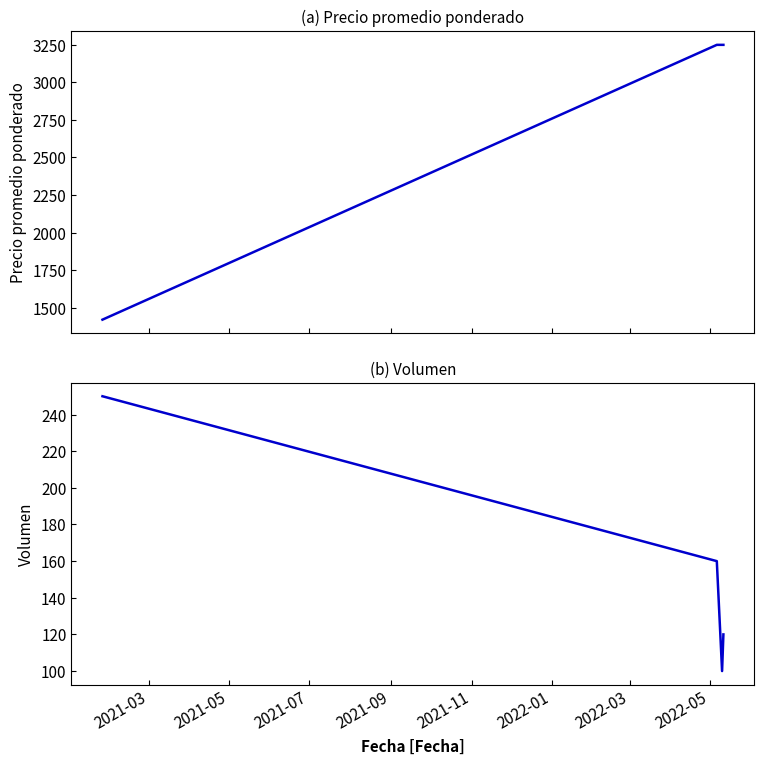

How many lines are shown in the chart?

2